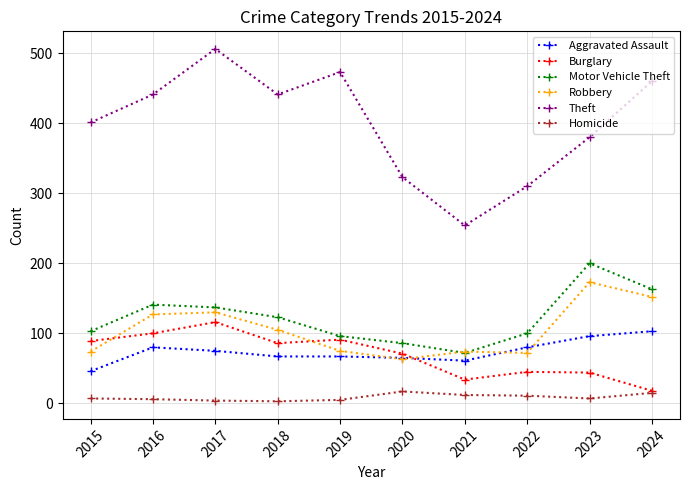

The Burglary series shows 52 at 2021. True or false?

False